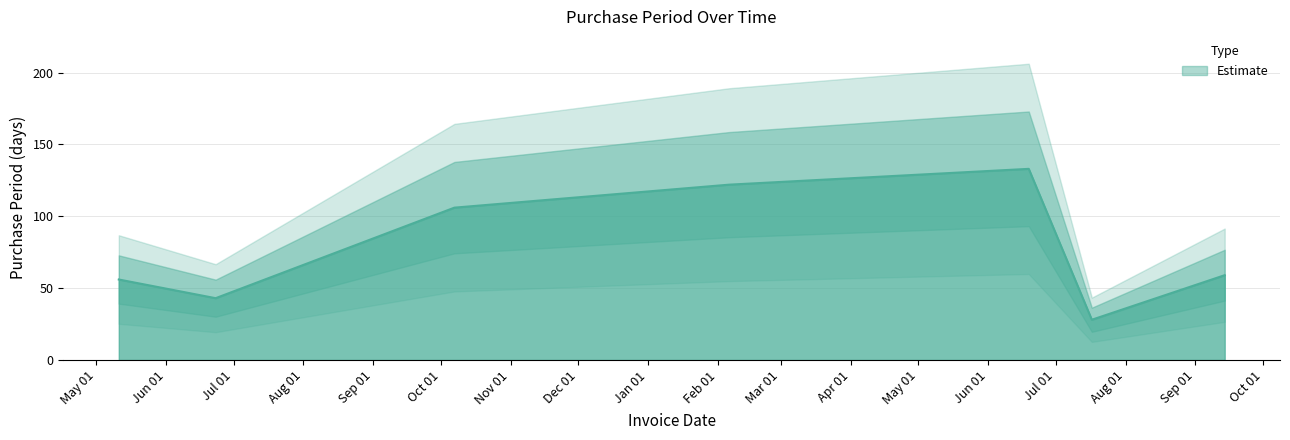

How many values are below 59?

3